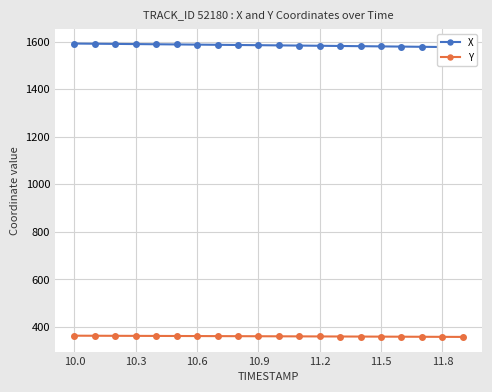

The value of Y at 10.6 is 594.3. True or false?

False